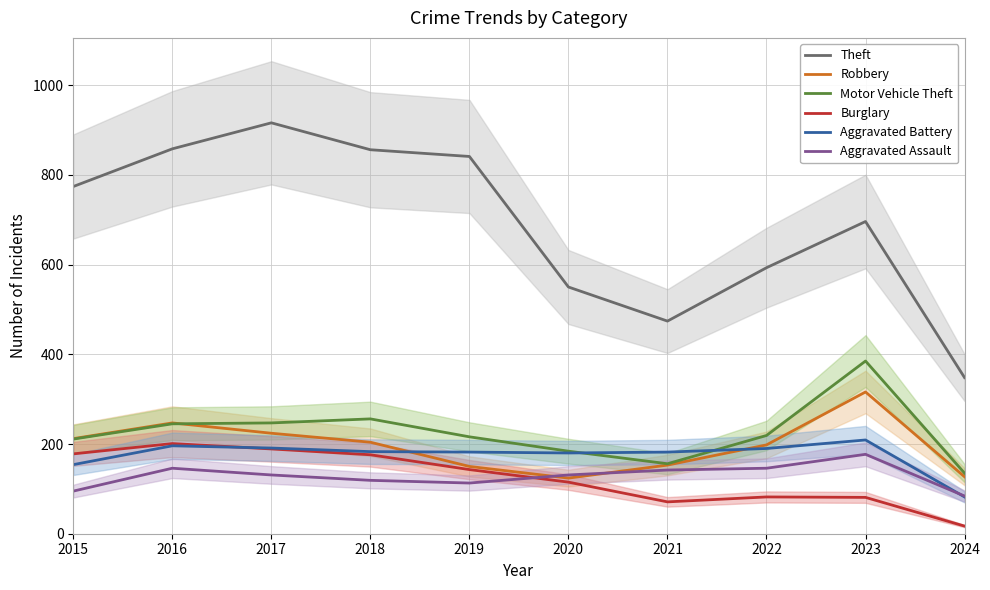

What value does the Motor Vehicle Theft series have at 2017?

247